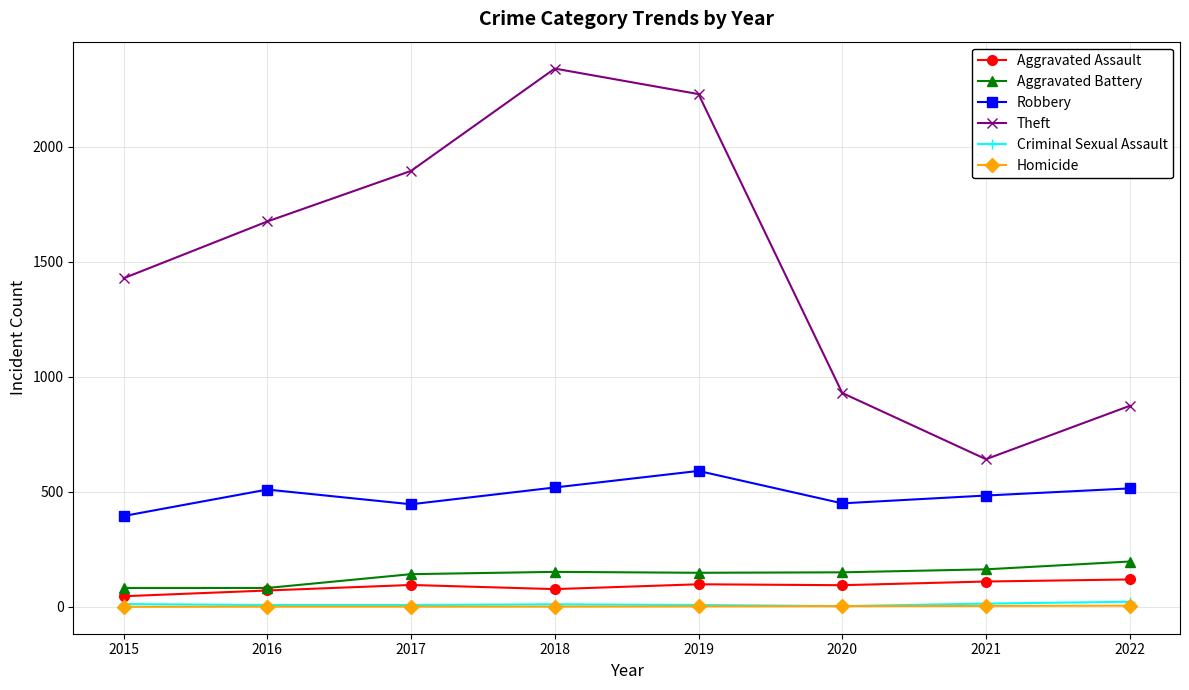

What is the value of the Criminal Sexual Assault point at the 4th from the left?

11